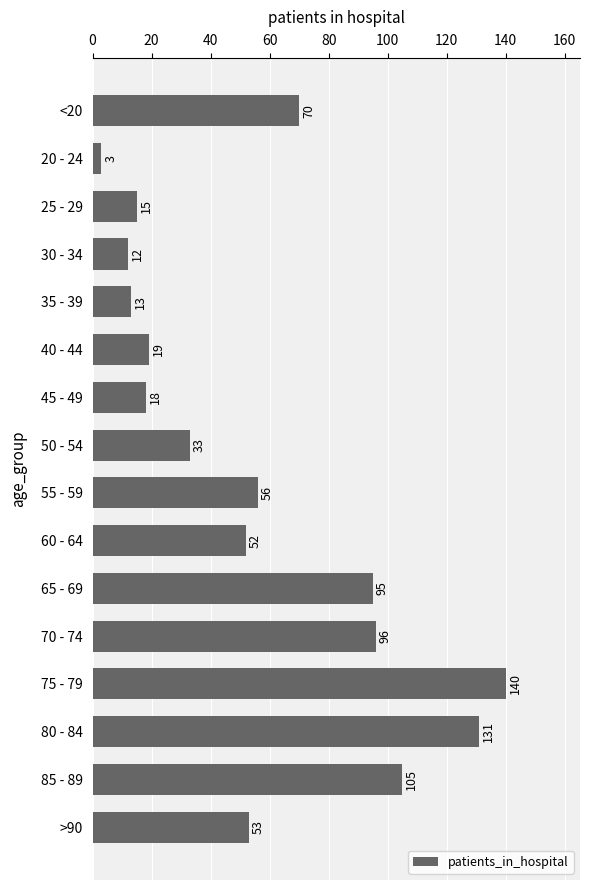

How many data points does each series have?

16